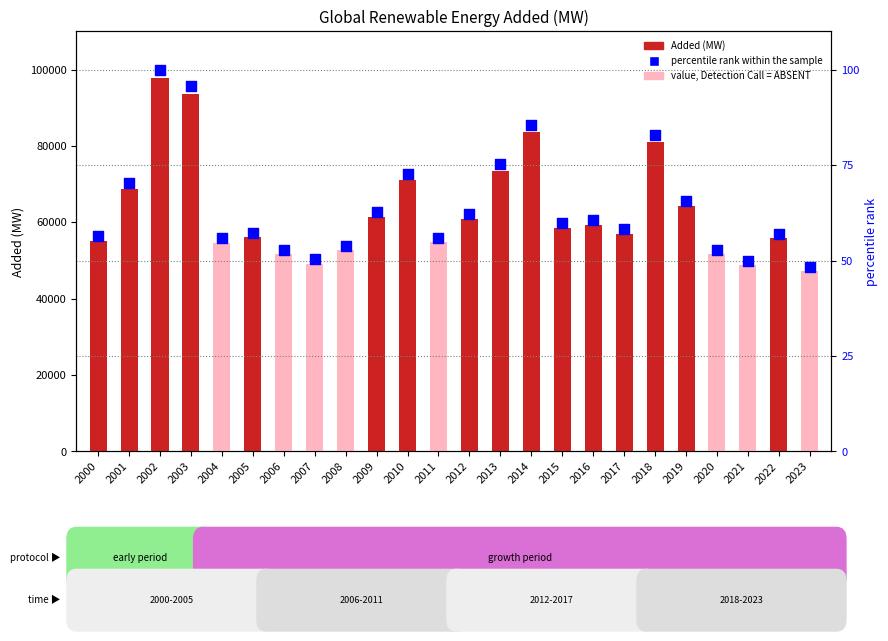

Which series reaches the maximum Y coordinate?

Added (MW)